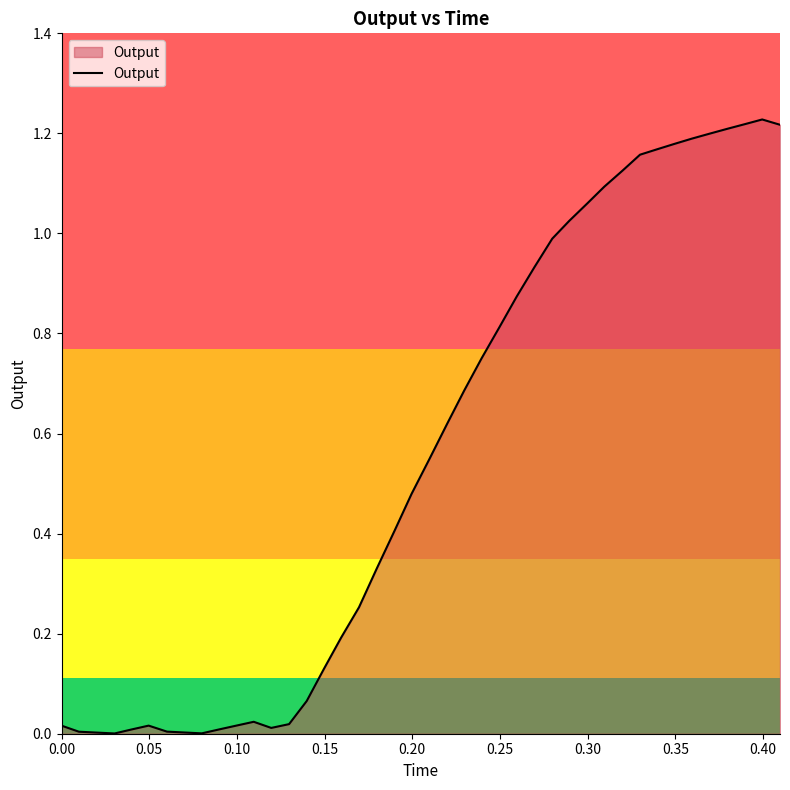

How many categories are shown in the chart?

40